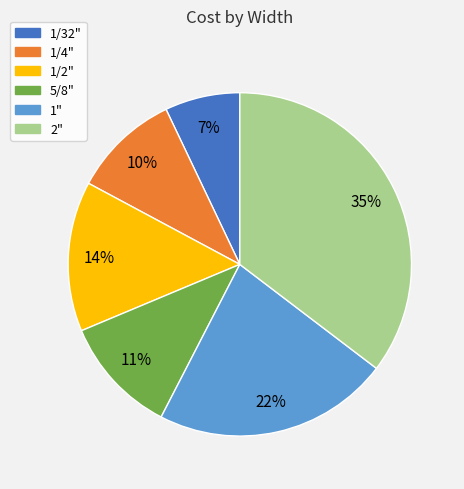

The 5/8" slice represents 11% of the pie. True or false?

True